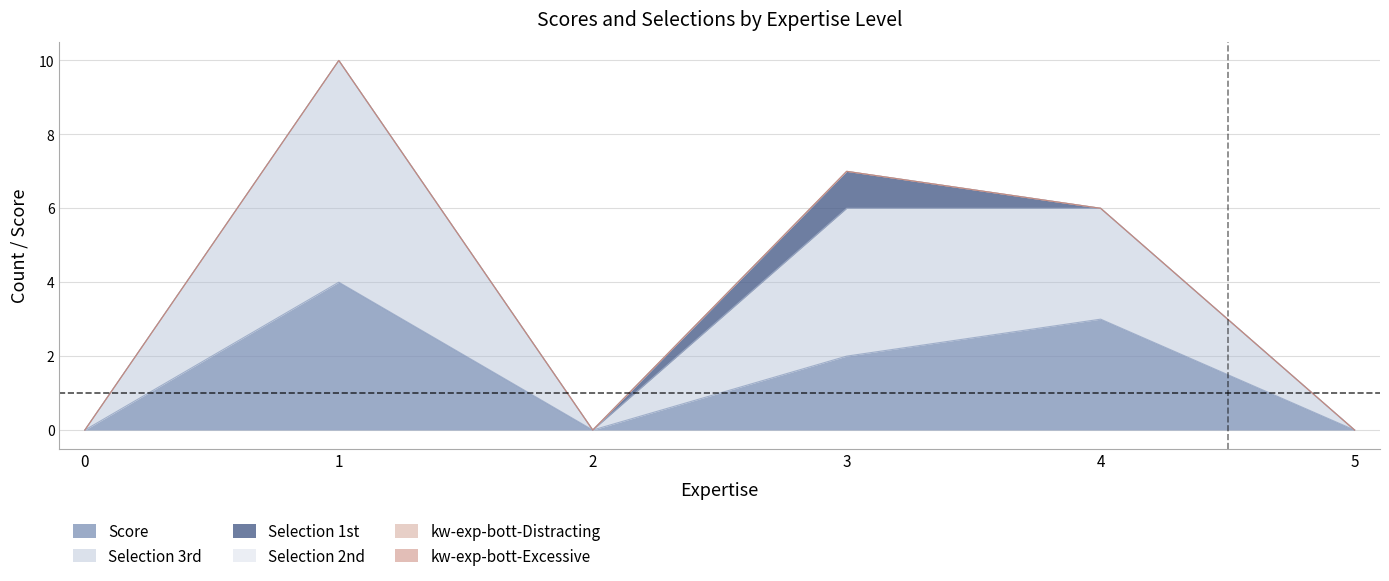

Where is the first local maximum for Score?

1